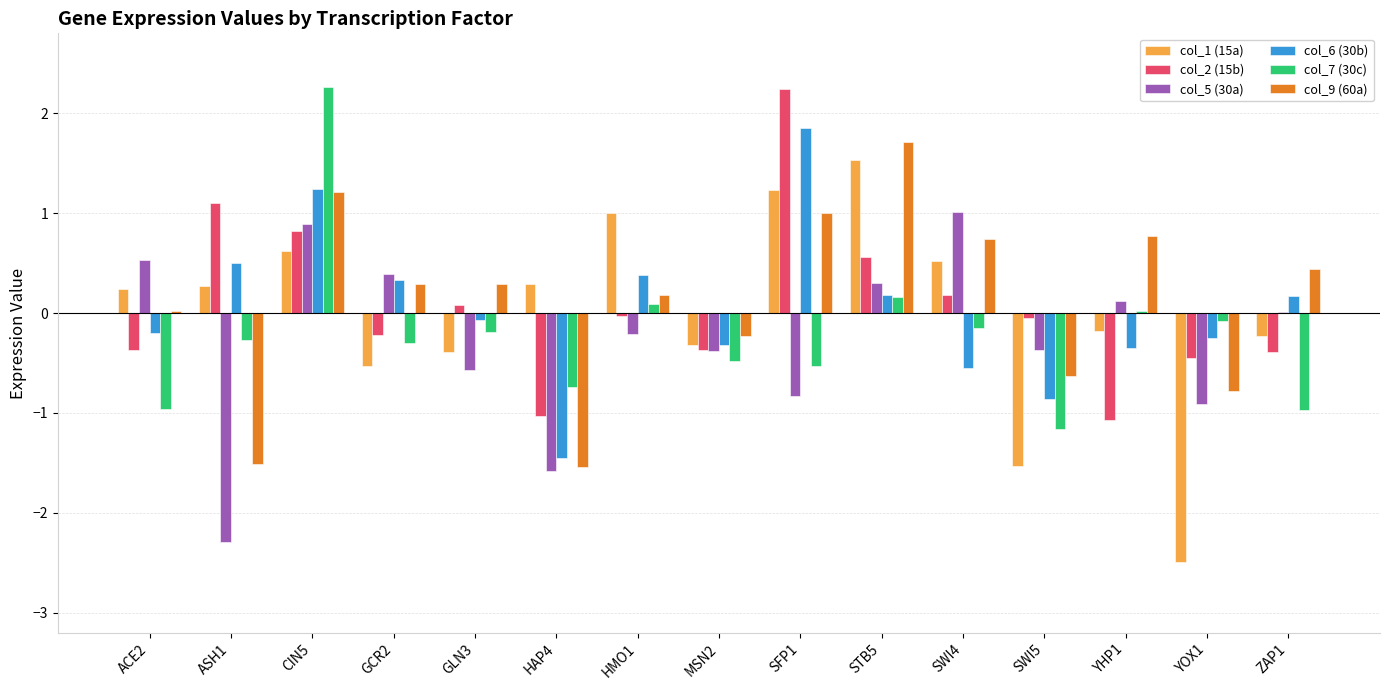

At which category is the sum across all series the highest?

CIN5